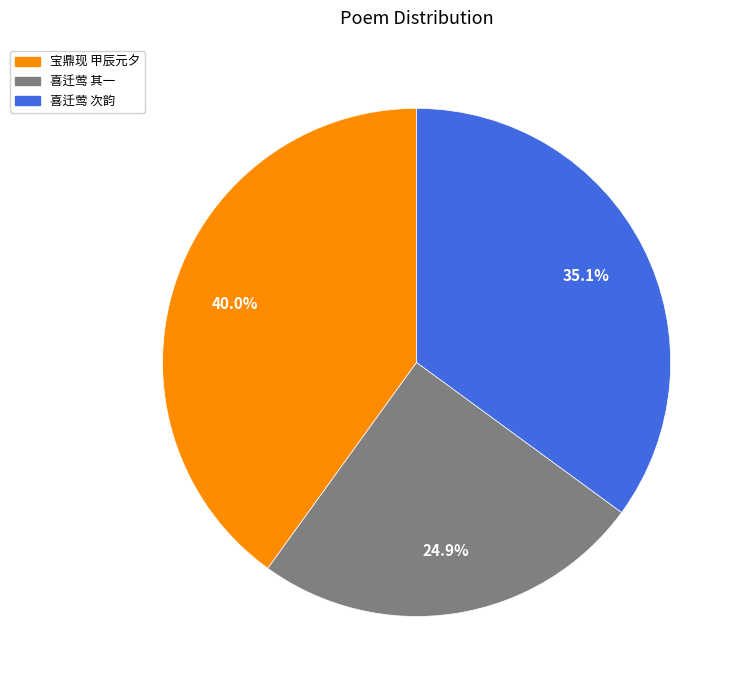

Is there a majority slice in this chart?

No